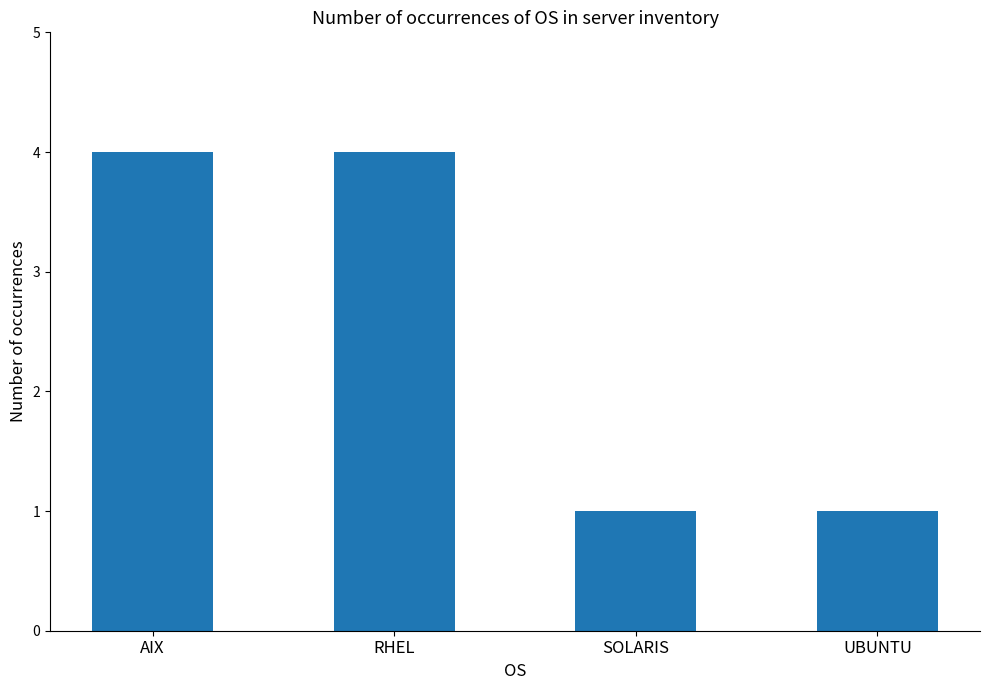

Read the value at RHEL.

4